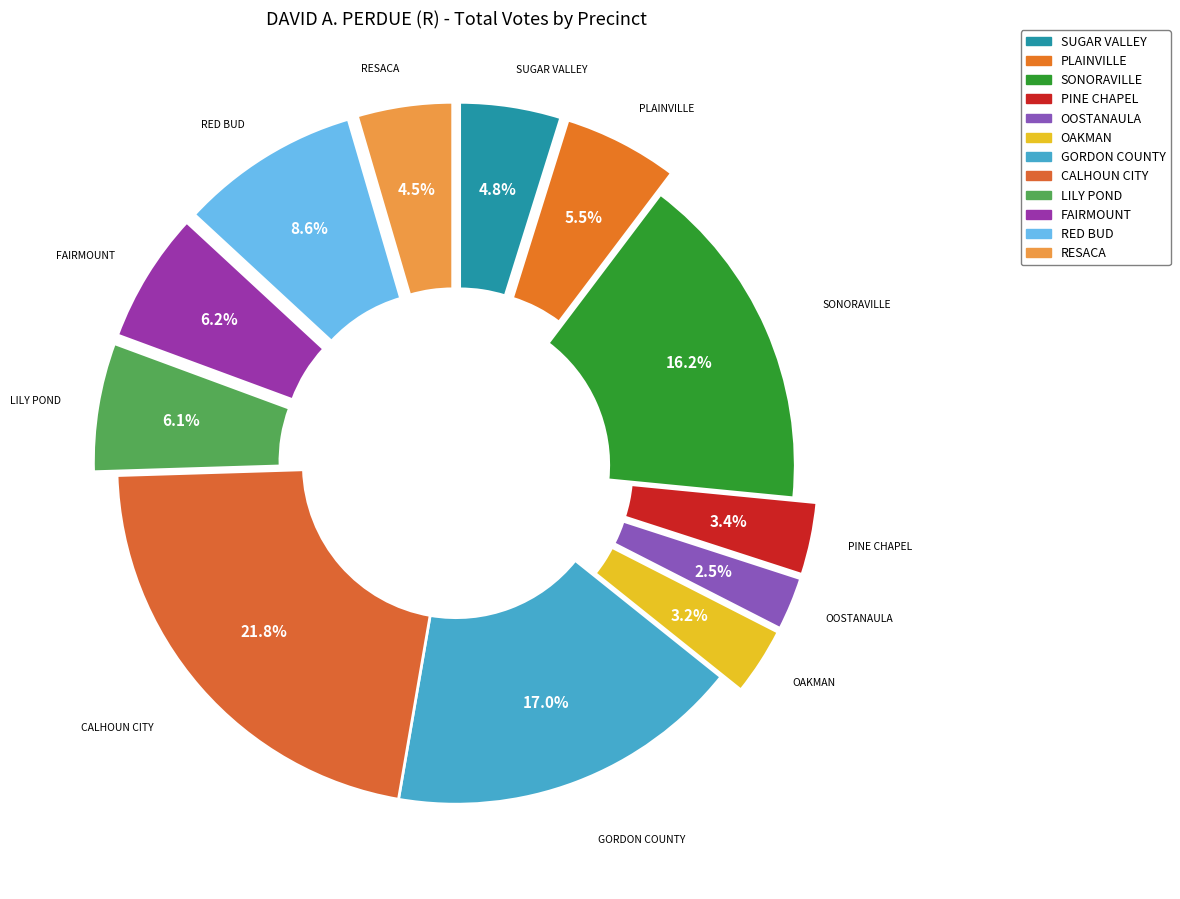

What percentage is the SONORAVILLE slice, to the nearest percent?

16%